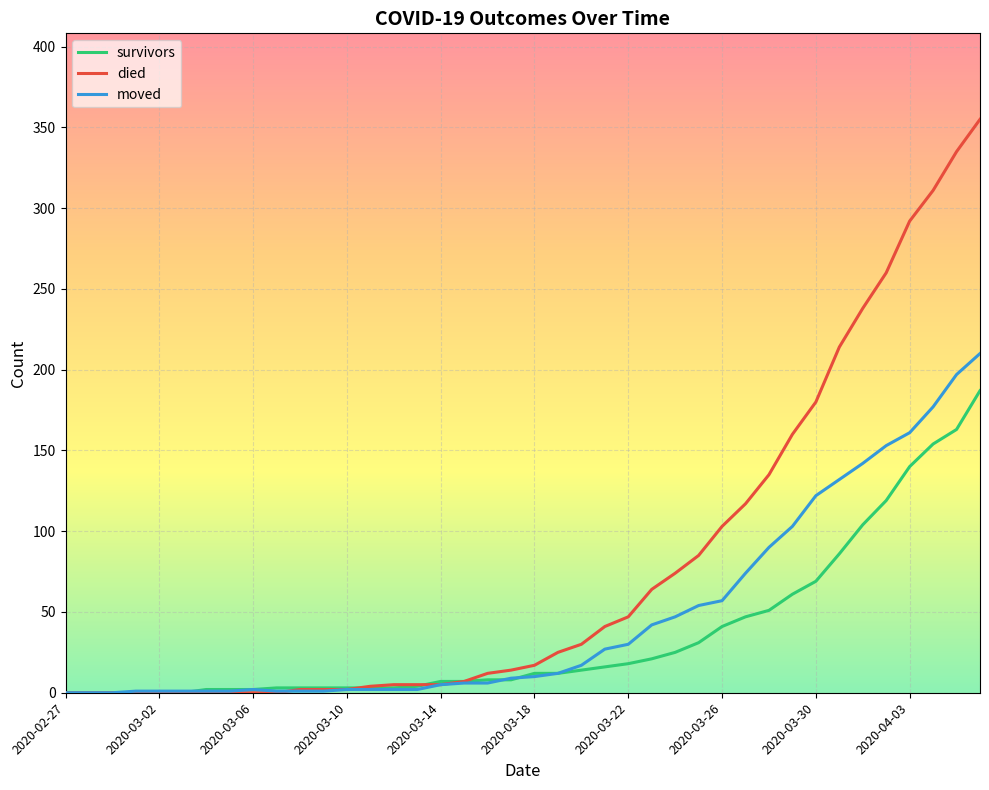

Which series has the largest range (max minus min)?

died